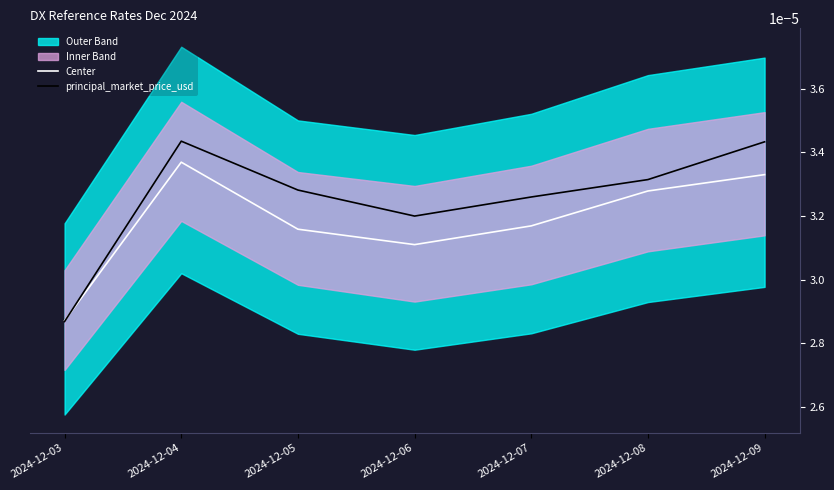

True or false: principal_market_price_usd has a value of 0.0 at 2024-12-06.

True